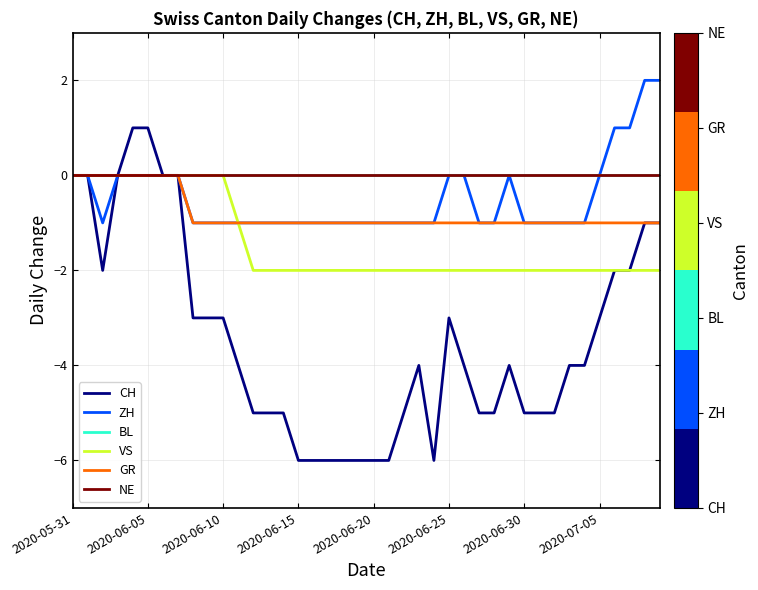

Is this an area chart (filled region under the line)?

No